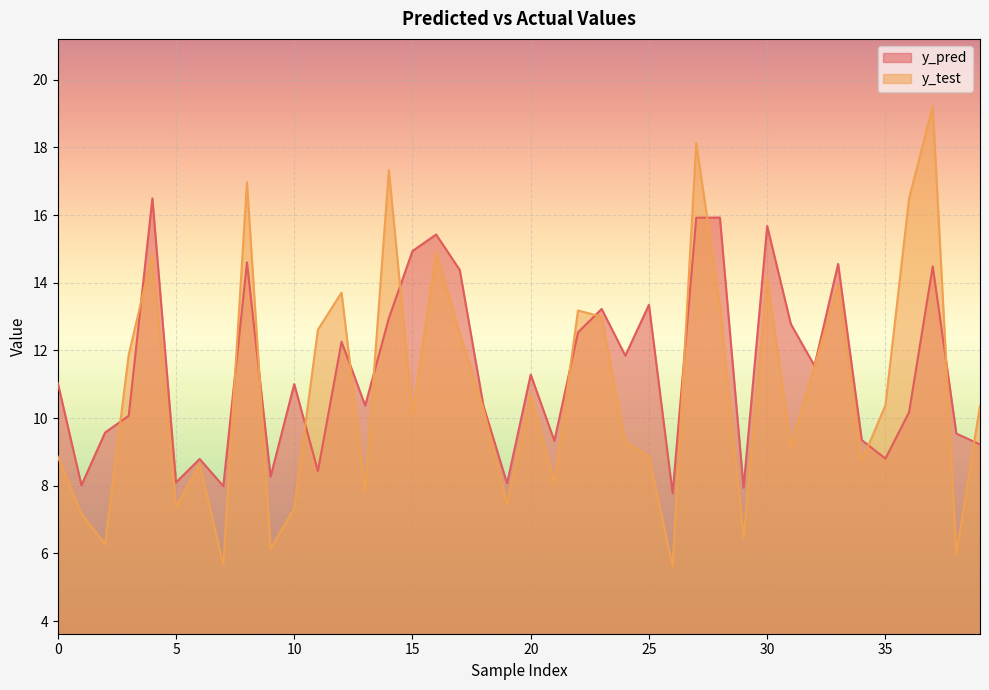

In y_test, how many points are higher than both neighbors (excluding endpoints)?

12